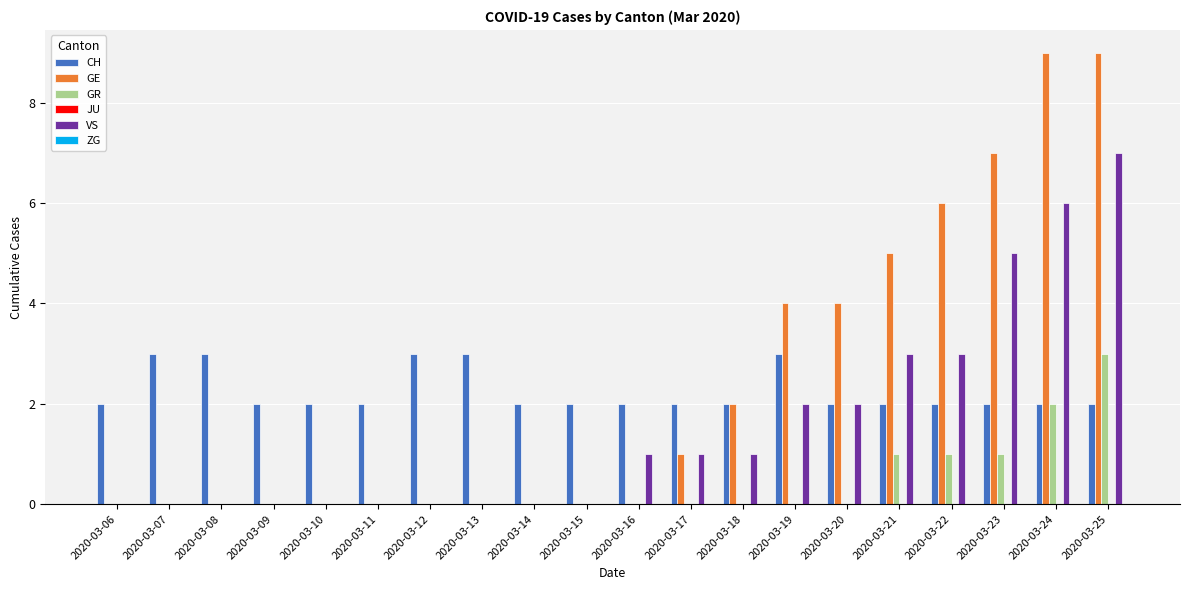

The GE series shows 0 at 2020-03-08. True or false?

True